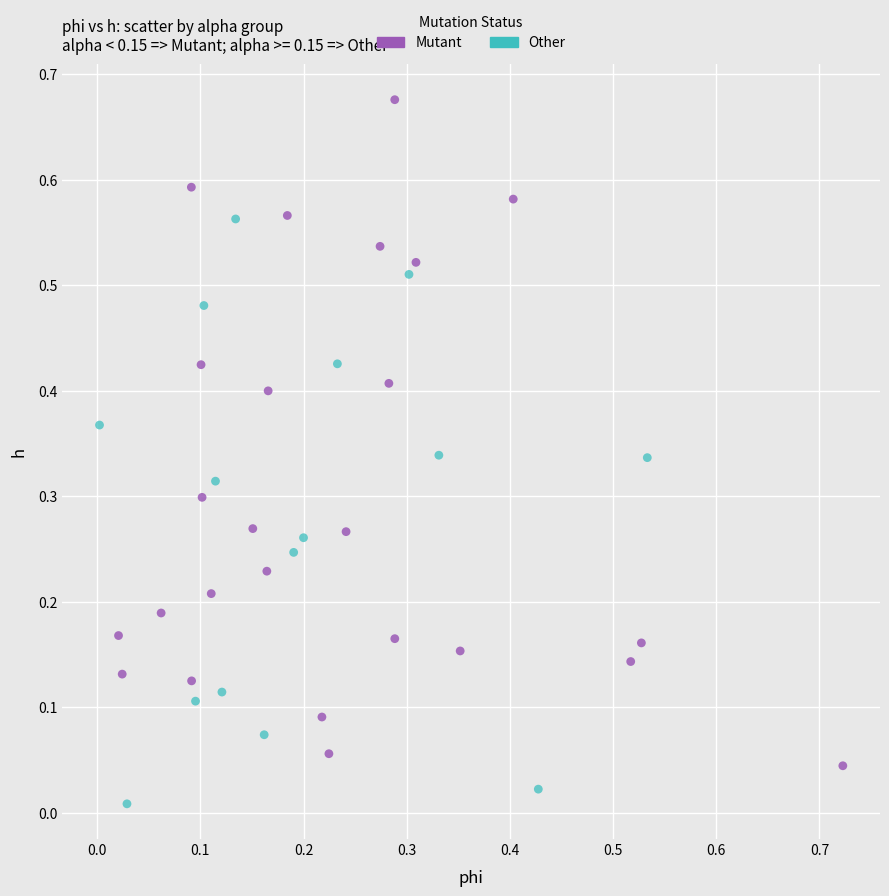

Which series reaches the minimum Y coordinate?

Other